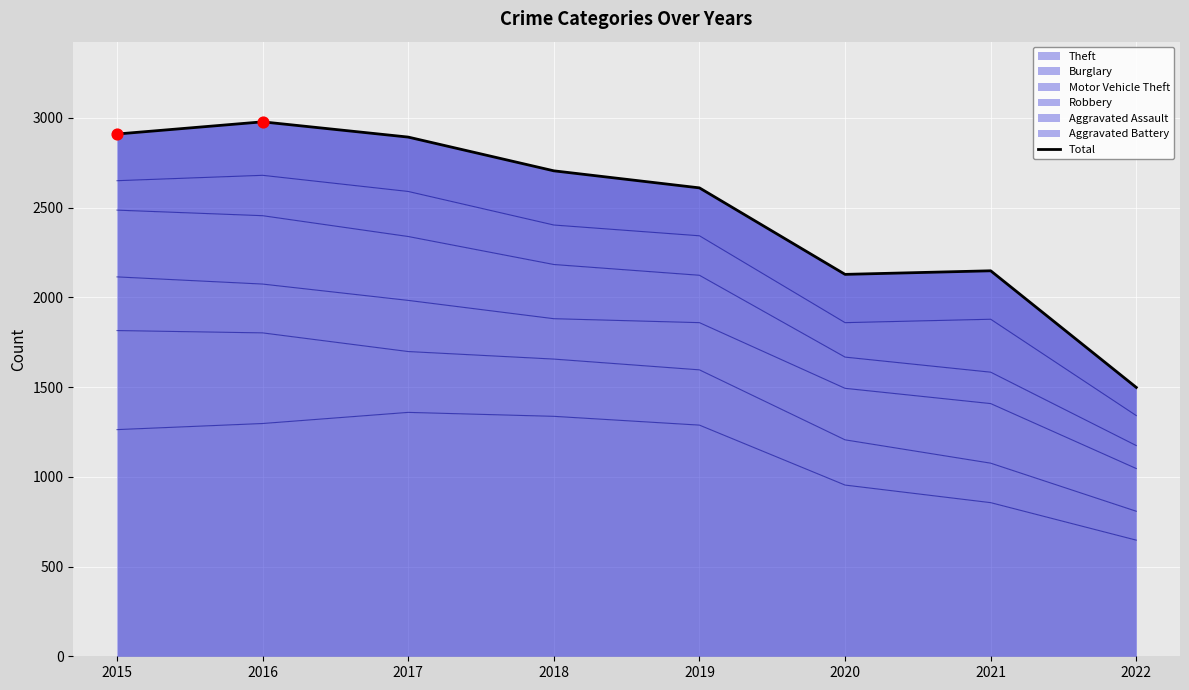

Approximately how many times larger is the value at 2017 compared to 2021?

1.3